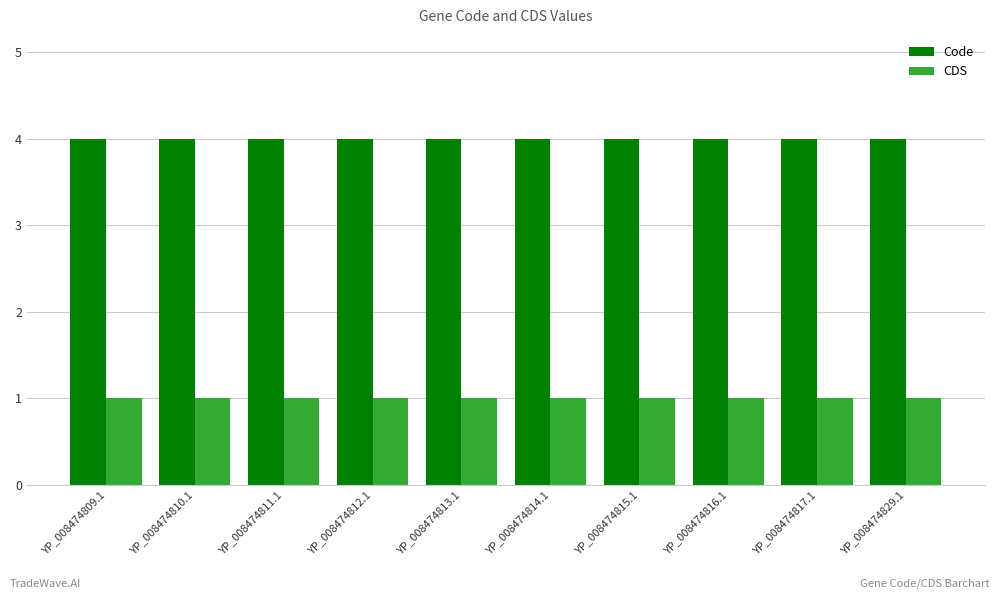

What is the total value across all series at YP_008474810.1?

5